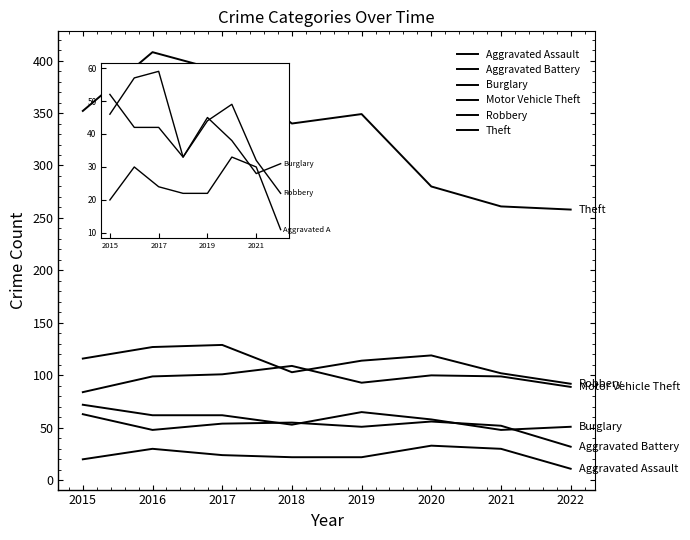

How many lines are shown in the chart?

6